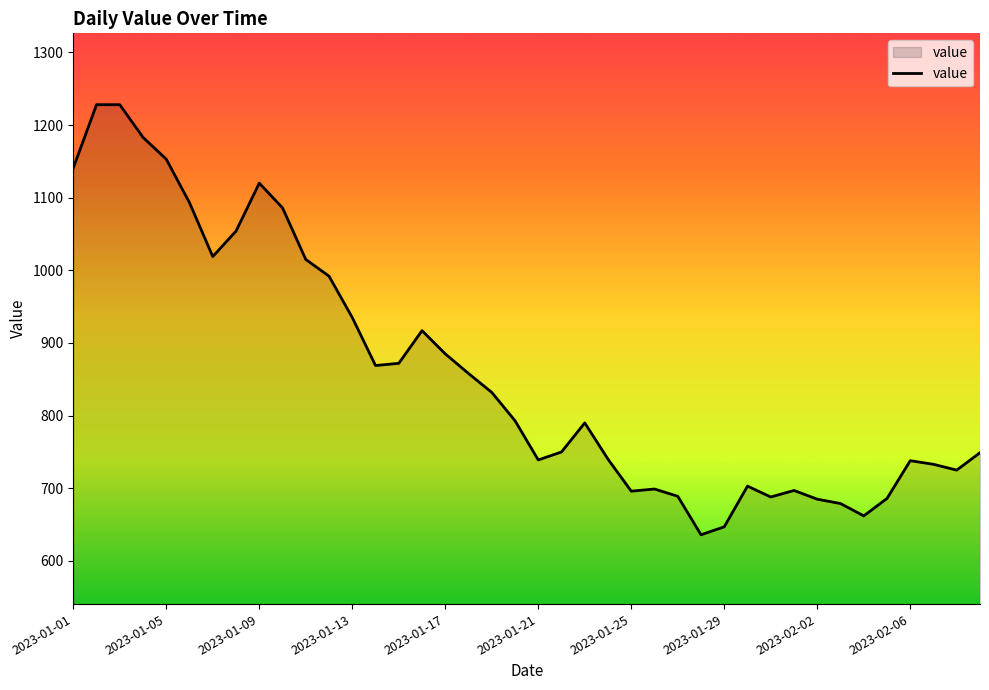

What is the difference between the maximum and minimum values?

592